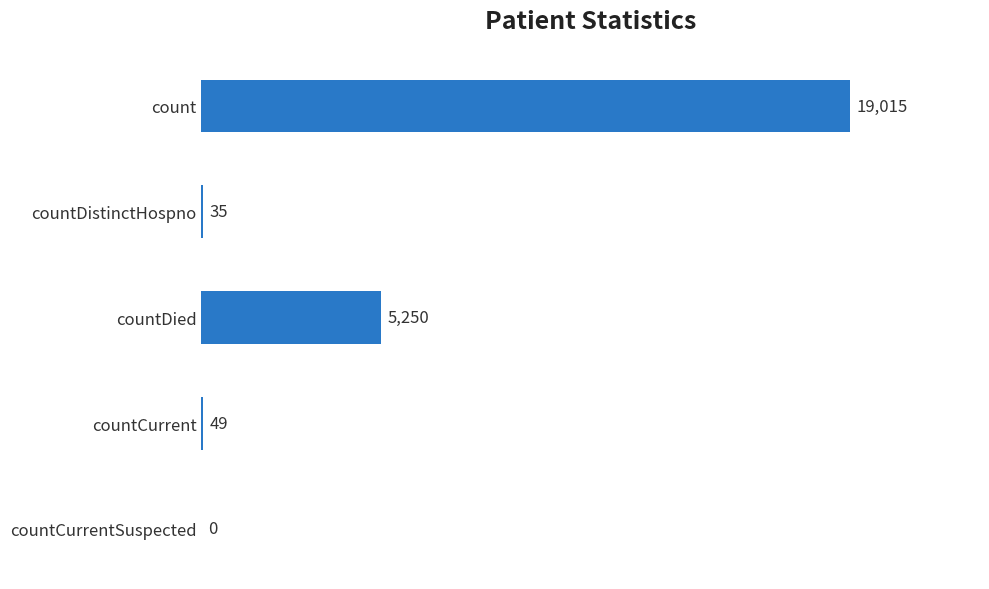

The chart shows a value of 19015 at count. True or false?

True